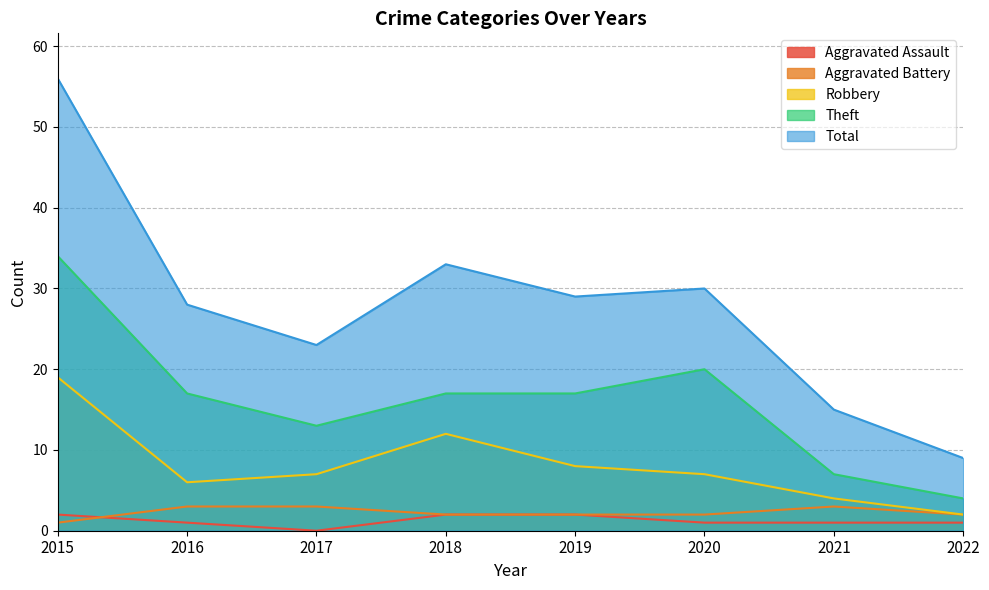

Reading left to right, transcribe all the data shown in this chart.

Aggravated Assault: 2	1	0	2	2	1	1	1
Aggravated Battery: 1	3	3	2	2	2	3	2
Robbery: 19	6	7	12	8	7	4	2
Theft: 34	17	13	17	17	20	7	4
Total: 56	28	23	33	29	30	15	9